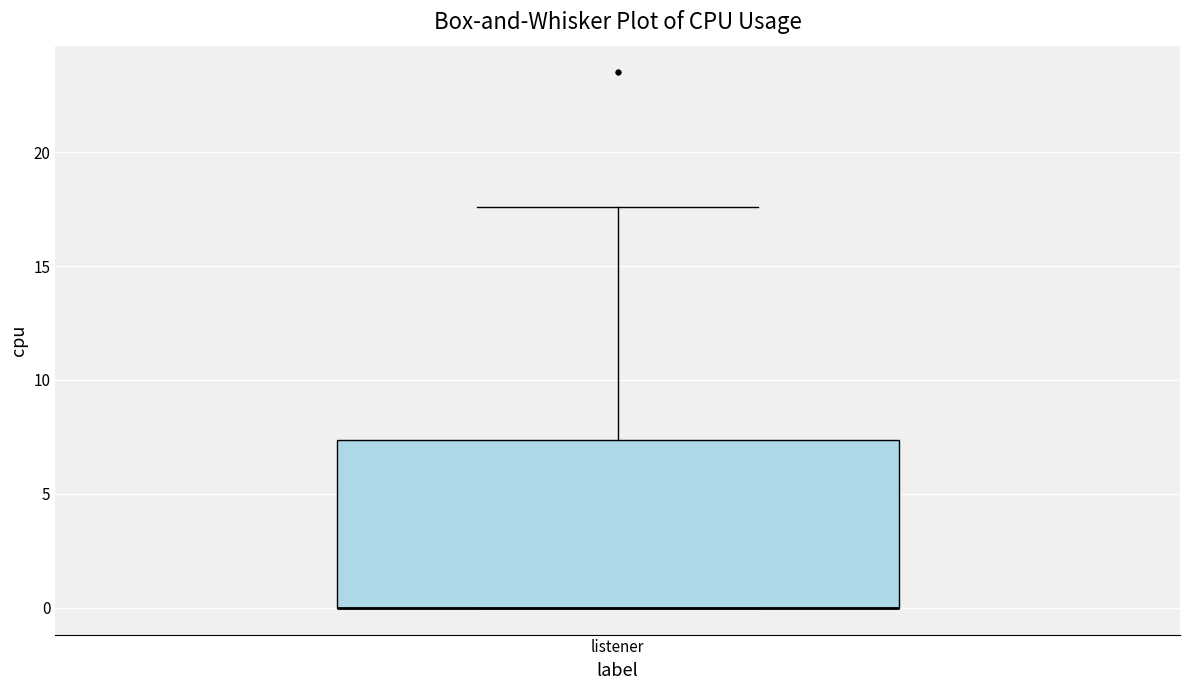

Transcribe this box plot: give where the median line is, the range the box spans, and where the two whiskers end, as read against the y-axis. The values are not printed on the chart, so give them approximately, as read against the axis.

median 0.0 (drawn on the box's lower edge), box 0.0 to 7.5, whiskers 0.0 to 17.5